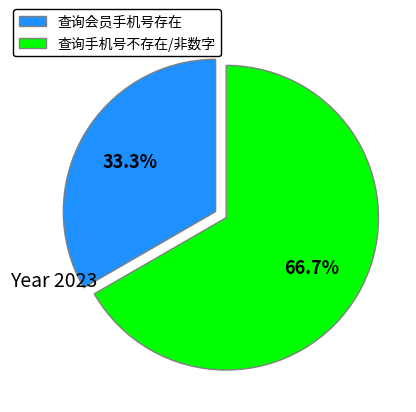

Rank the categories by value from highest to lowest.

查询手机号不存在/非数字, 查询会员手机号存在